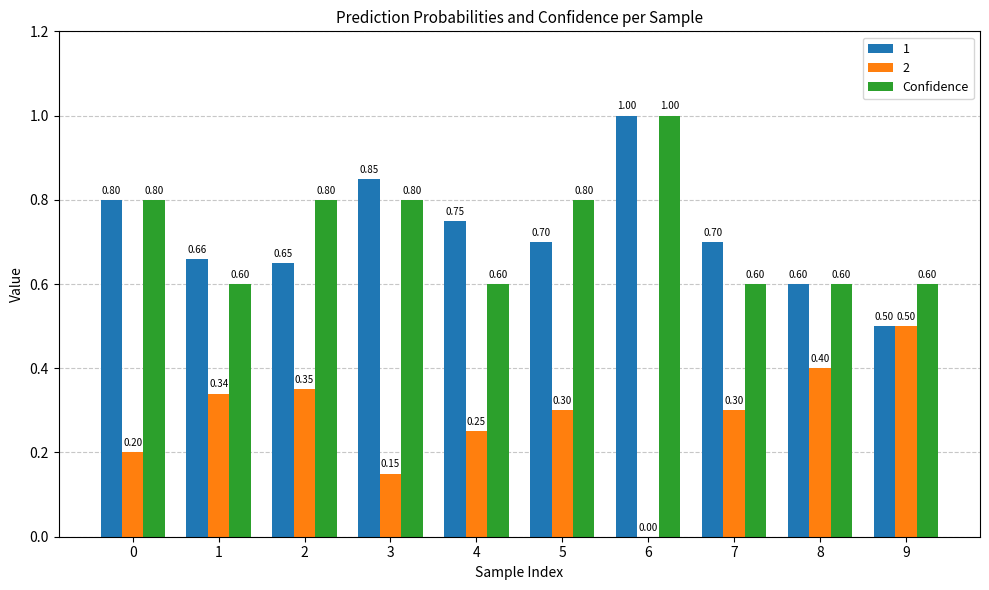

What is the total value across all series at 8?

1.6